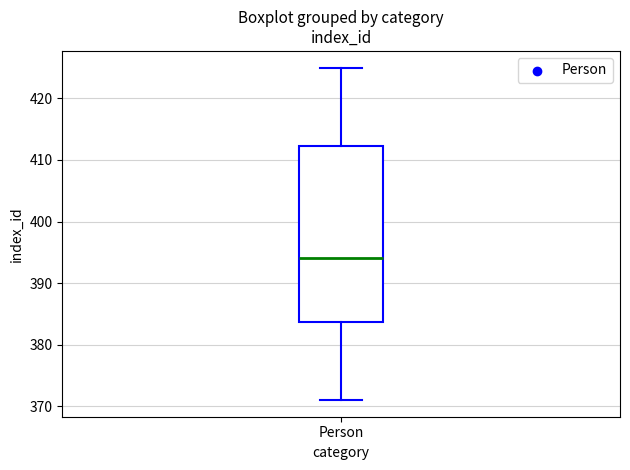

Transcribe this box plot: give where the median line is, the range the box spans, and where the two whiskers end, as read against the y-axis. The values are not printed on the chart, so give them approximately, as read against the axis.

median 394, box 384 to 412, whiskers 371 to 425